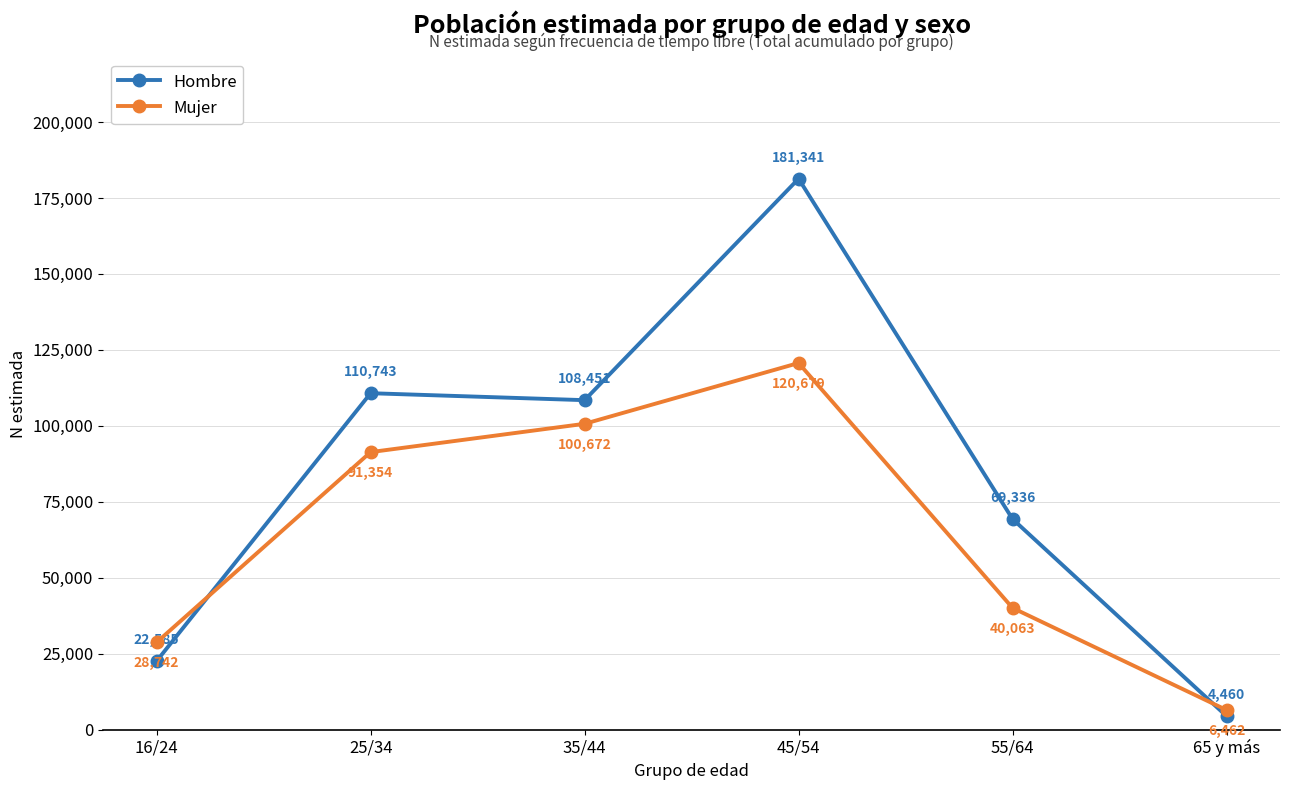

Which series has the largest total across all categories?

Hombre